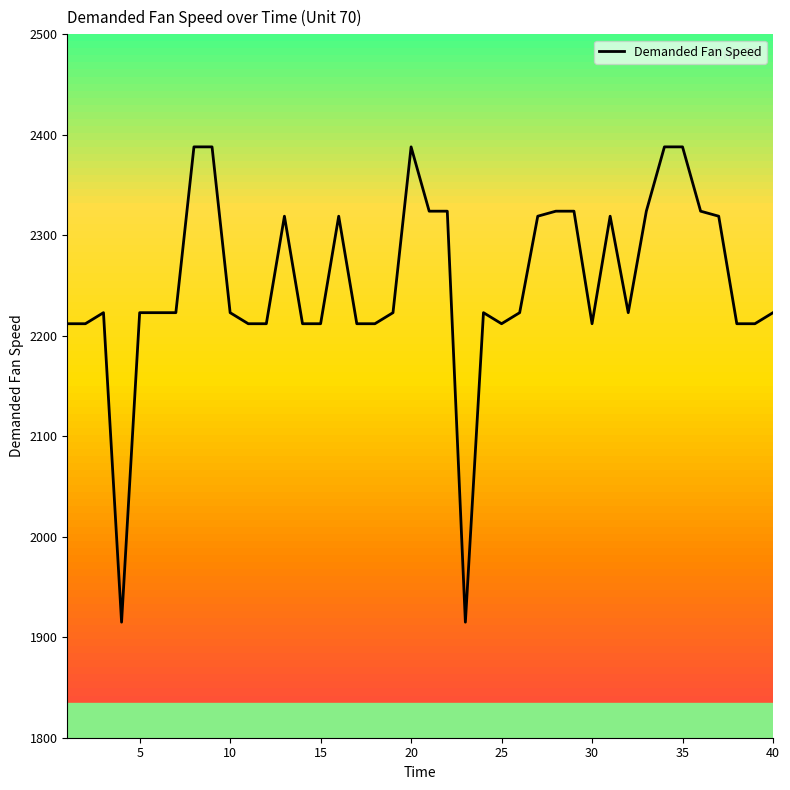

True or false: the data has more than 0 interior local peaks.

True